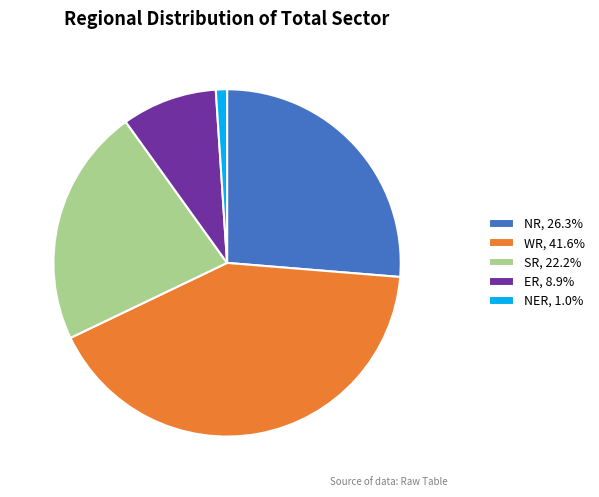

Approximately how many times larger is the value at ER compared to SR?

0.4